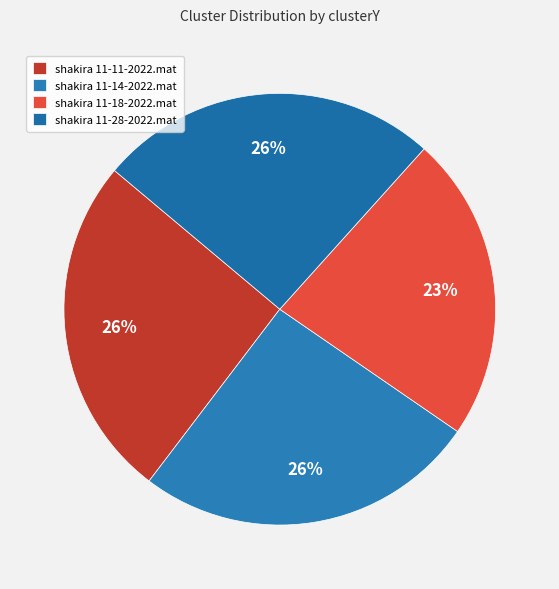

Between shakira 11-28-2022.mat and shakira 11-18-2022.mat, which is larger?

shakira 11-28-2022.mat